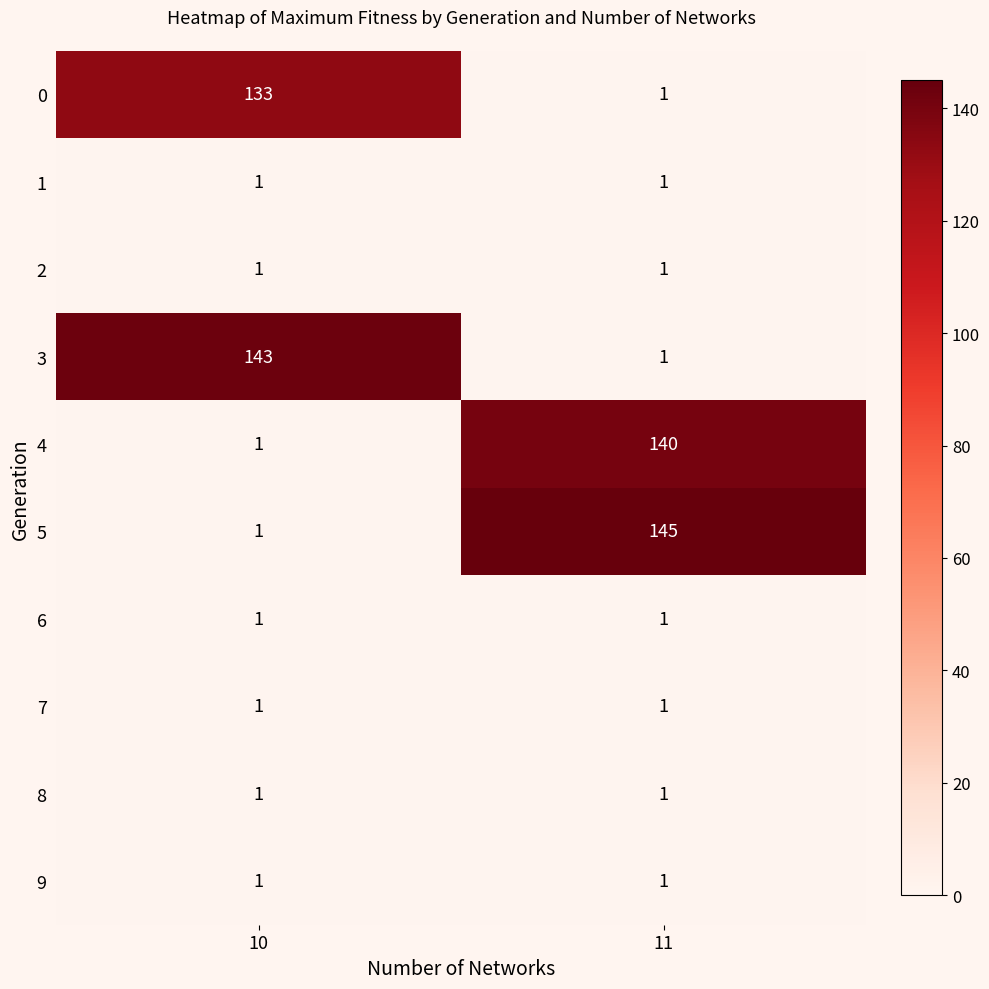

What is the total value across all series at 10?

284